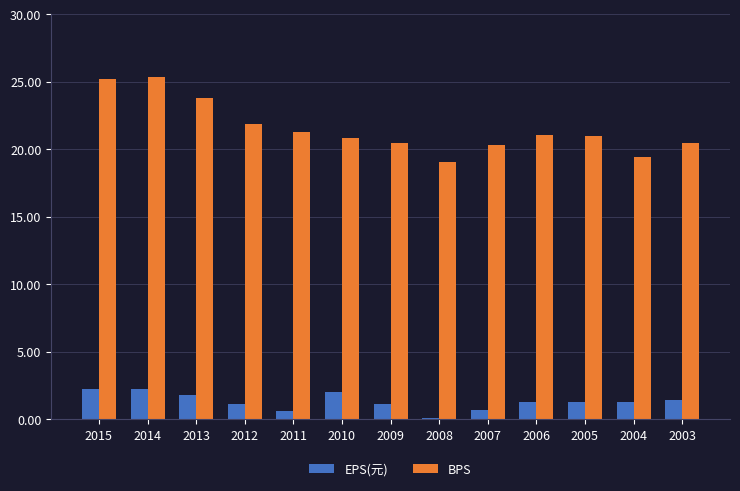

What is the spread (max minus min) of values at 2006?

19.8